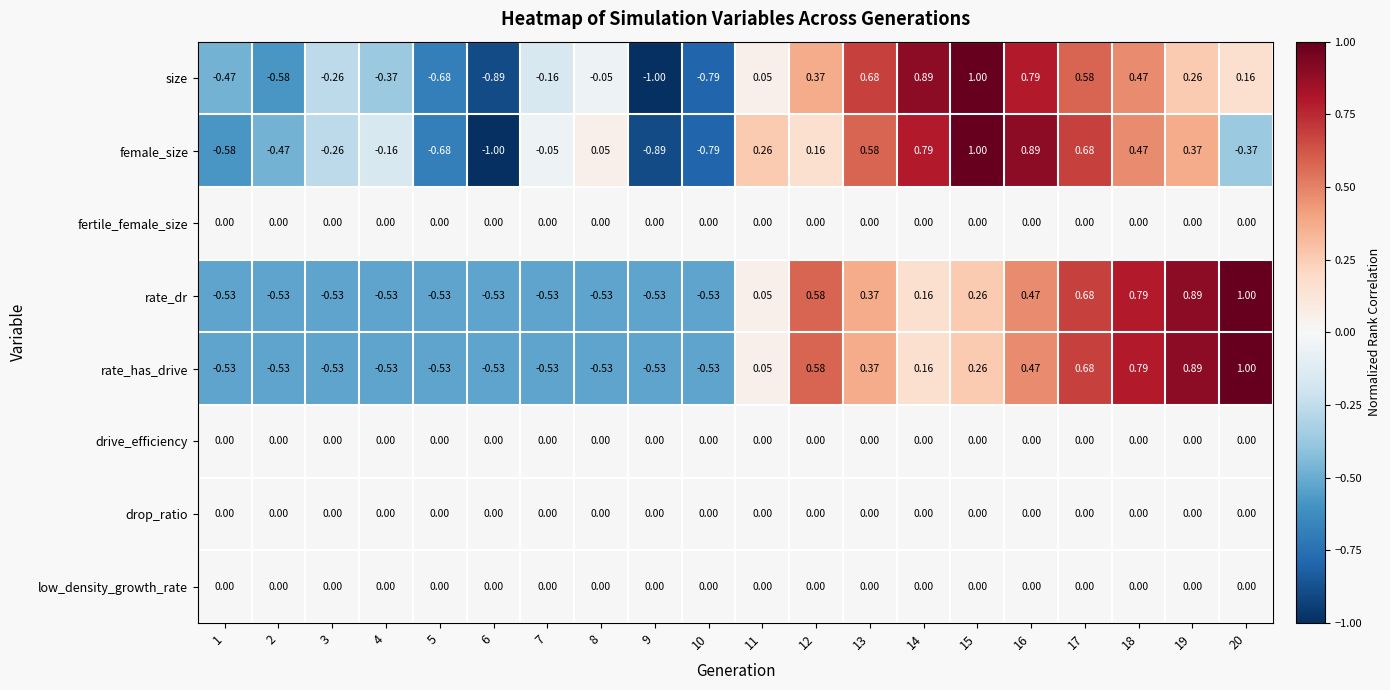

Which series changed the most between 8 and 10?

female_size